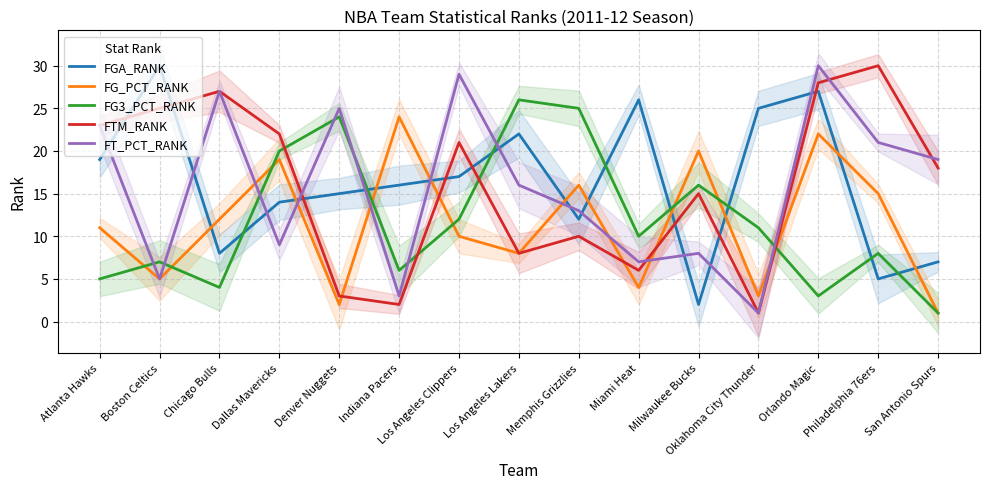

After their last crossing, which series has the higher values: FT_PCT_RANK or FGA_RANK?

FT_PCT_RANK